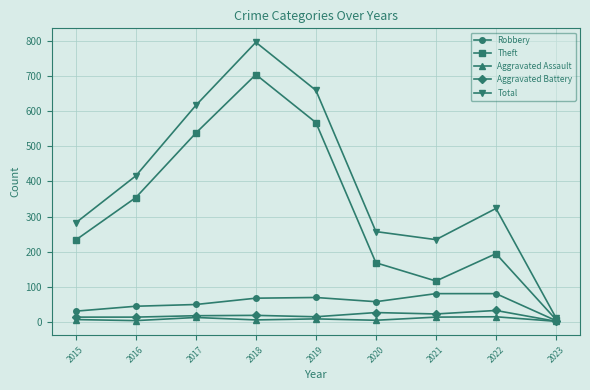

In Theft, how many points are higher than both neighbors (excluding endpoints)?

2